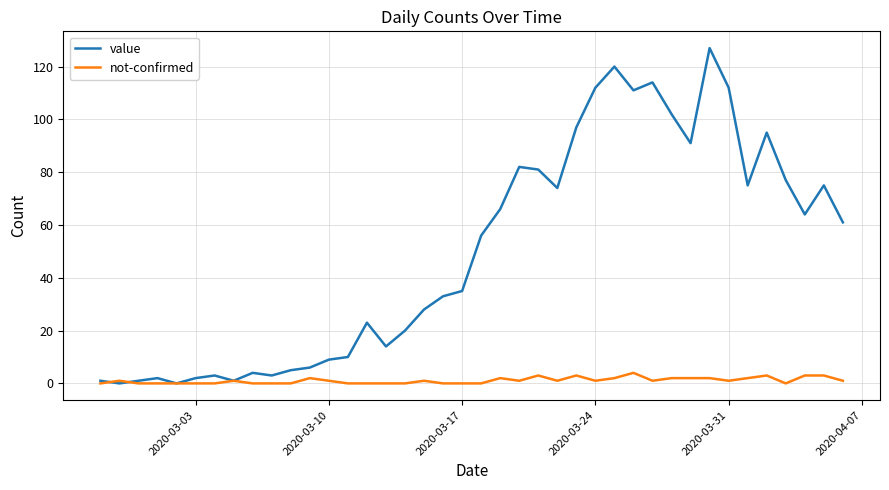

What is the maximum value shown in the chart?

127